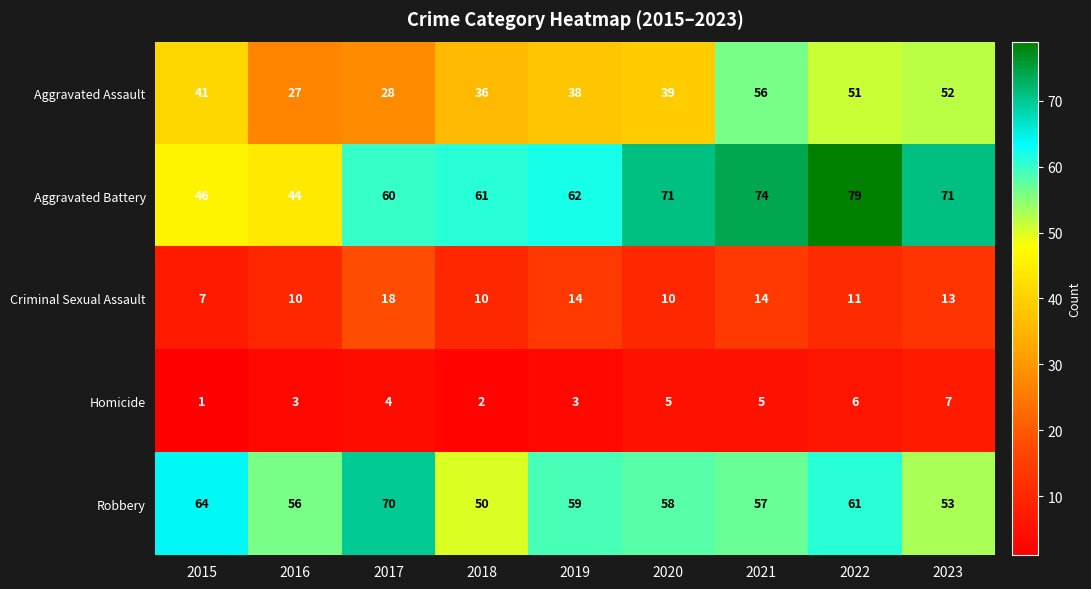

At which label does Homicide reach its peak?

2023